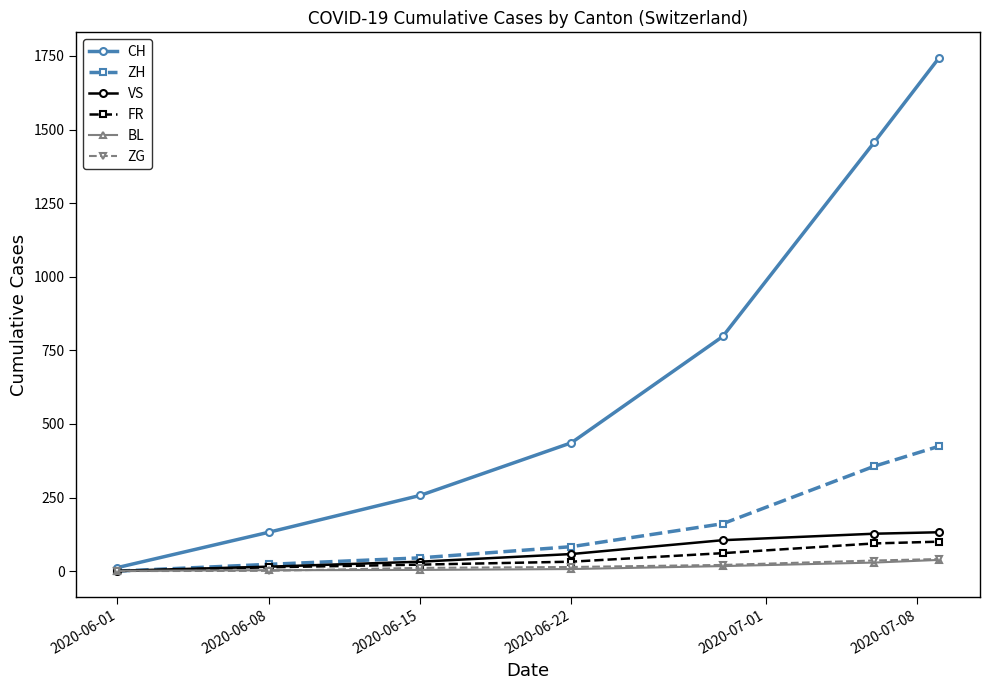

True or false: VS has more than 2 points higher than both neighbors.

False